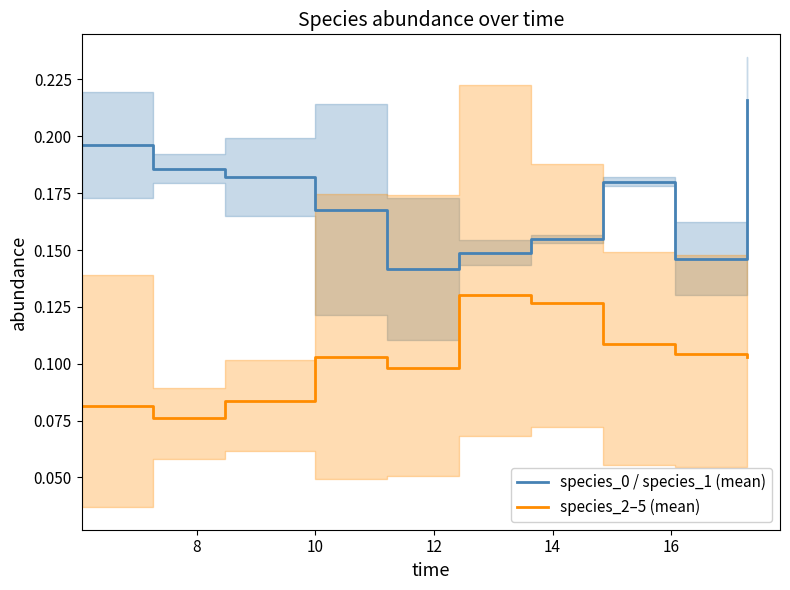

Which series has the largest total across all categories?

species_0 / species_1 (mean)